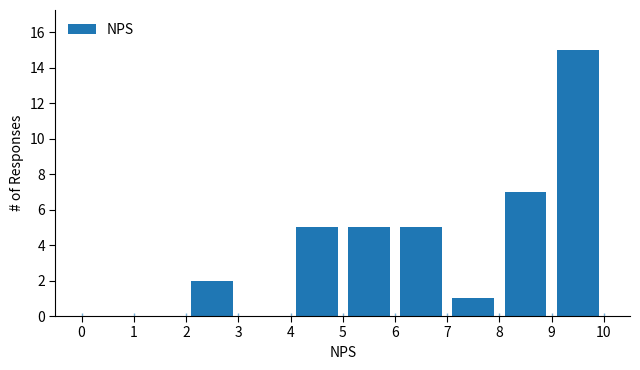

What is the height of the bar covering 2 to 3 on the x-axis? The values are not printed on the chart, so give them approximately, as read against the axis.

2